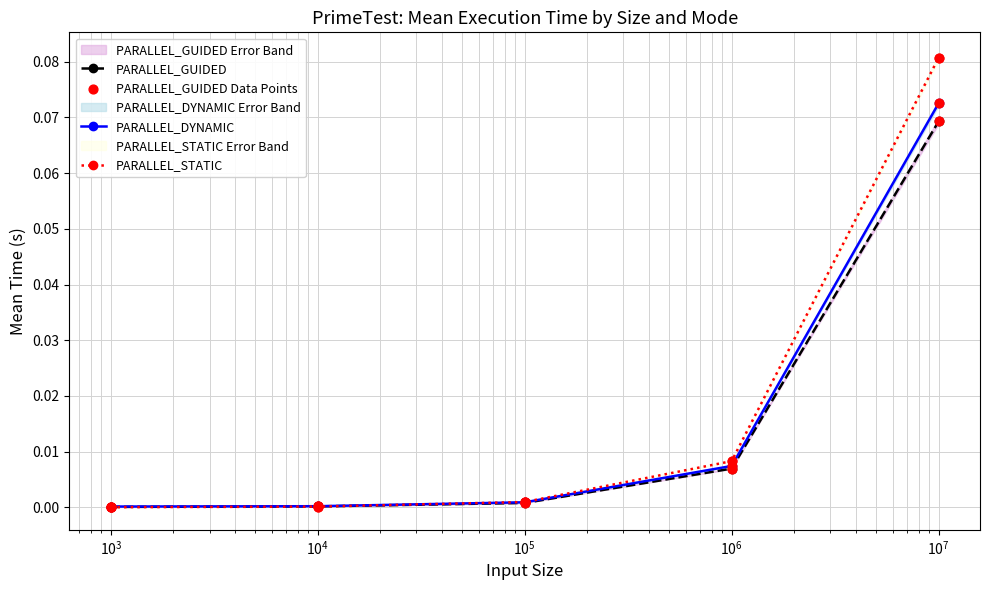

Which series has the largest Y range (max minus min)?

PARALLEL_STATIC